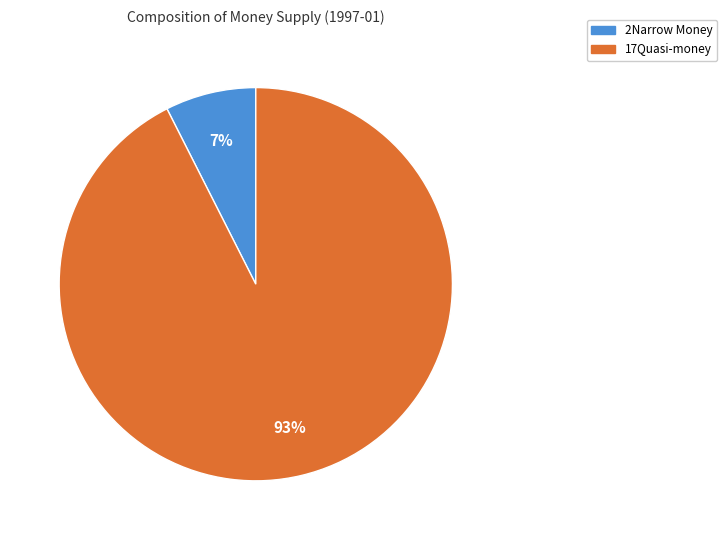

Count the number of slices in the pie.

2